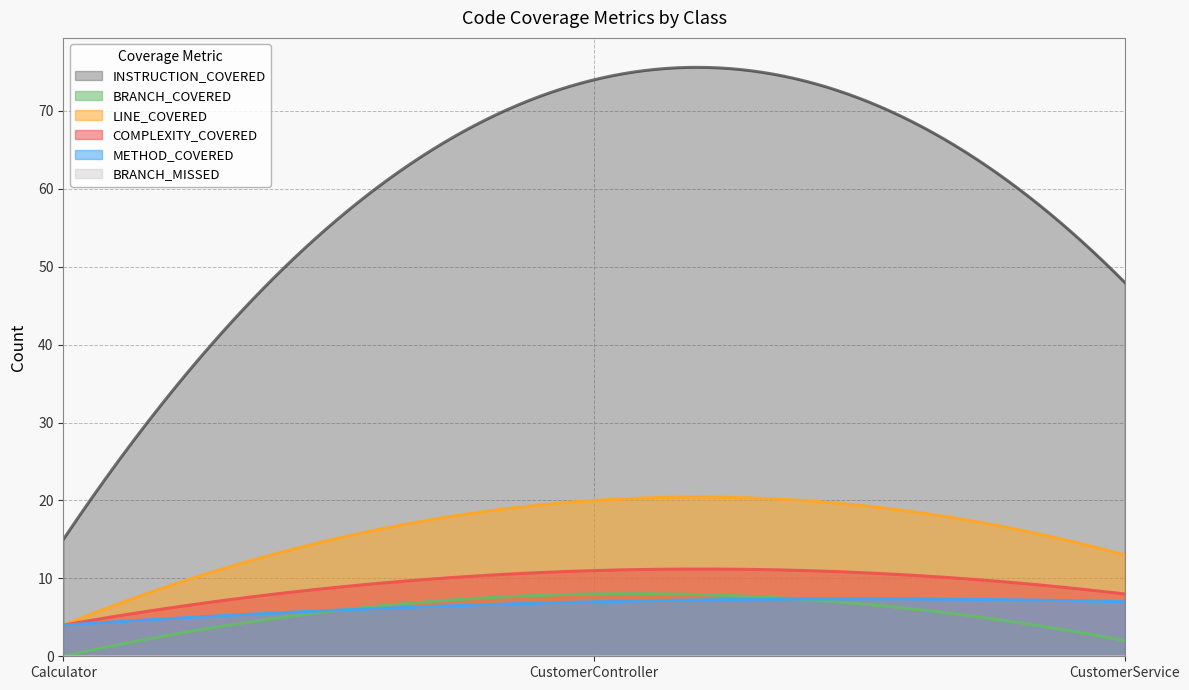

What is the label of the 1st point from the right?

CustomerService